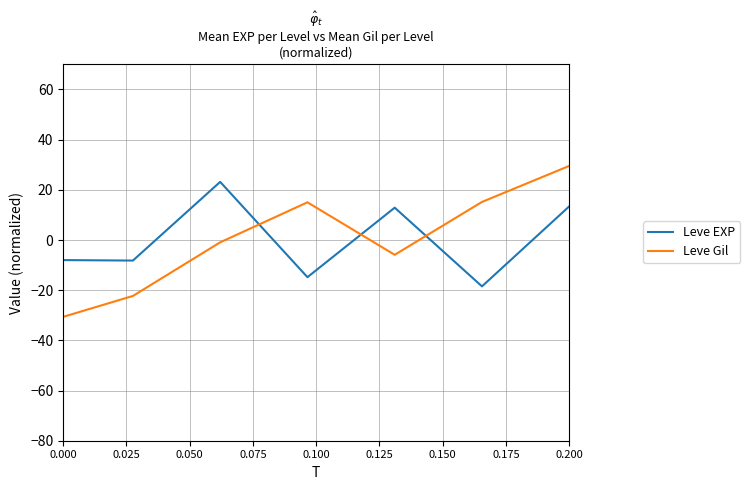

True or false: Leve EXP has more than 0 interior local peaks.

True